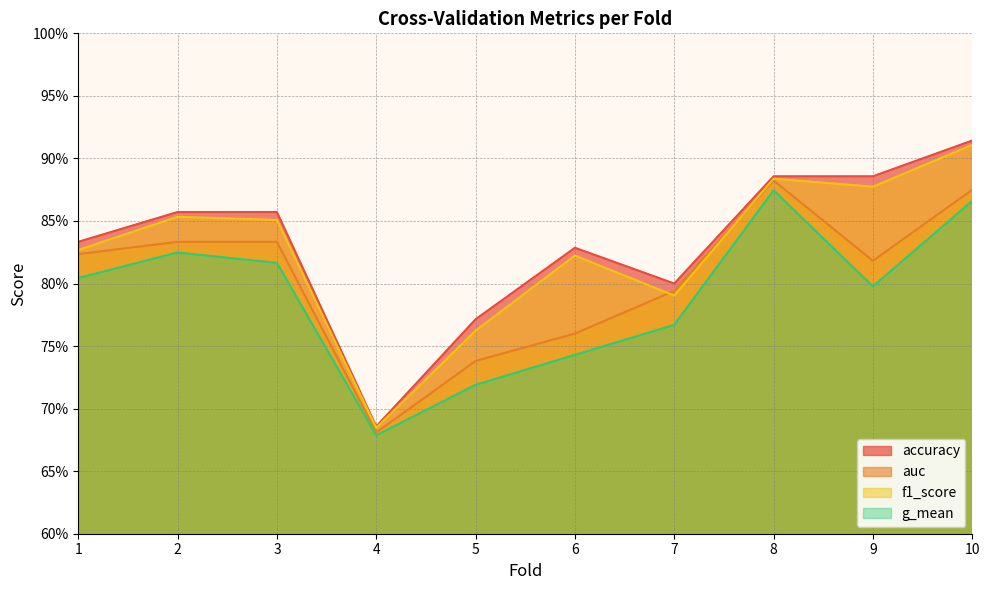

Rank the categories by f1_score value from highest to lowest.

10, 8, 9, 2, 3, 1, 6, 7, 5, 4